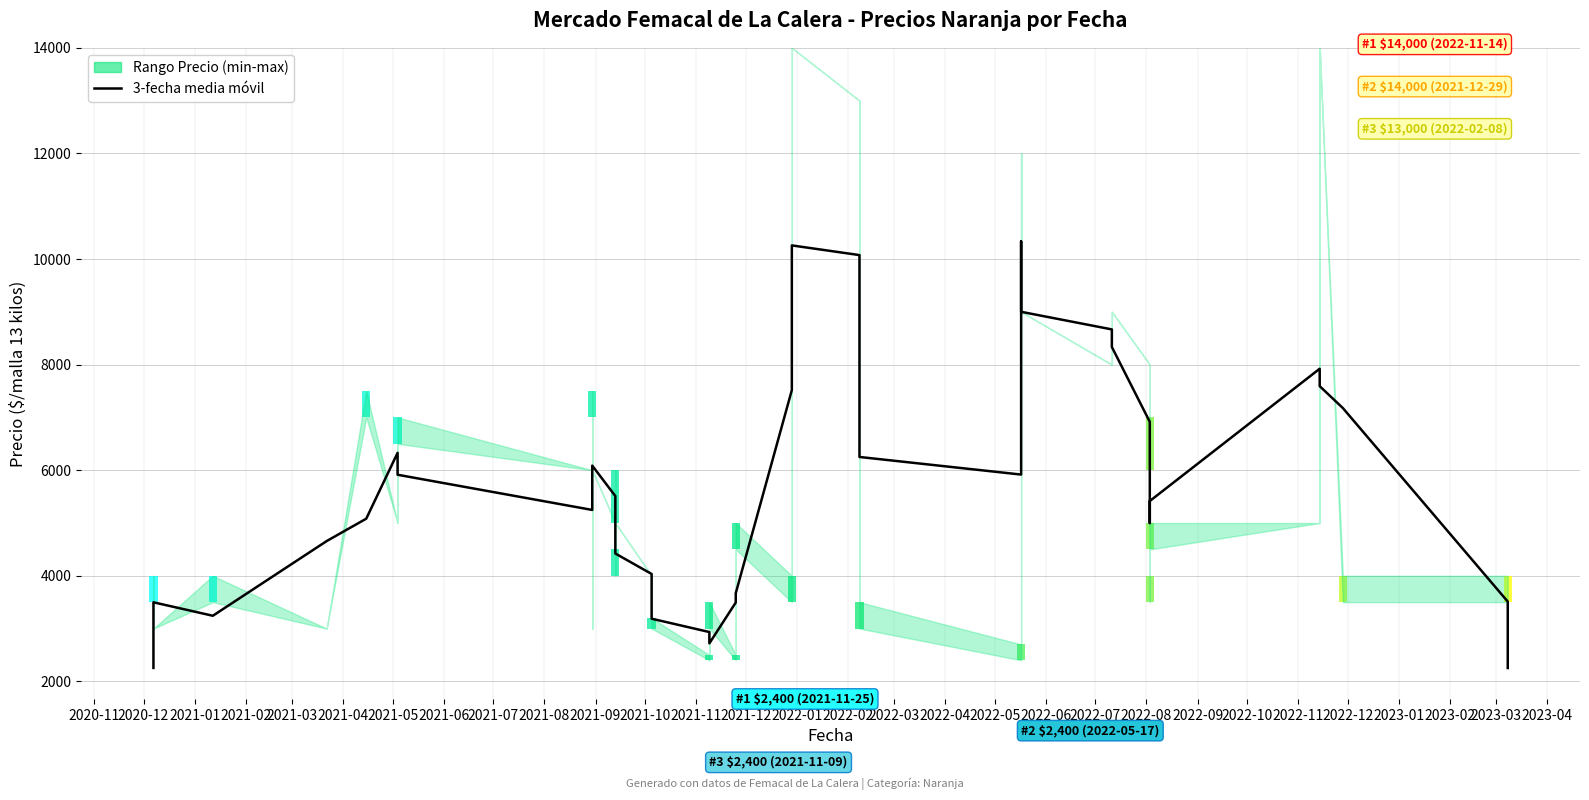

At which label does the data first exceed 5420?

2021-04